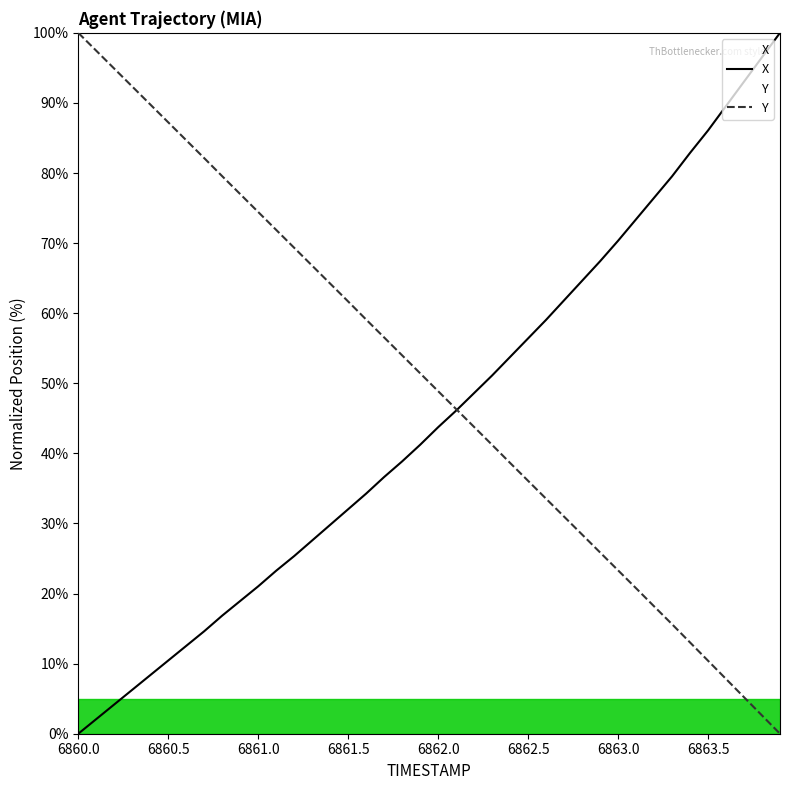

What is the maximum value for X?

100.0